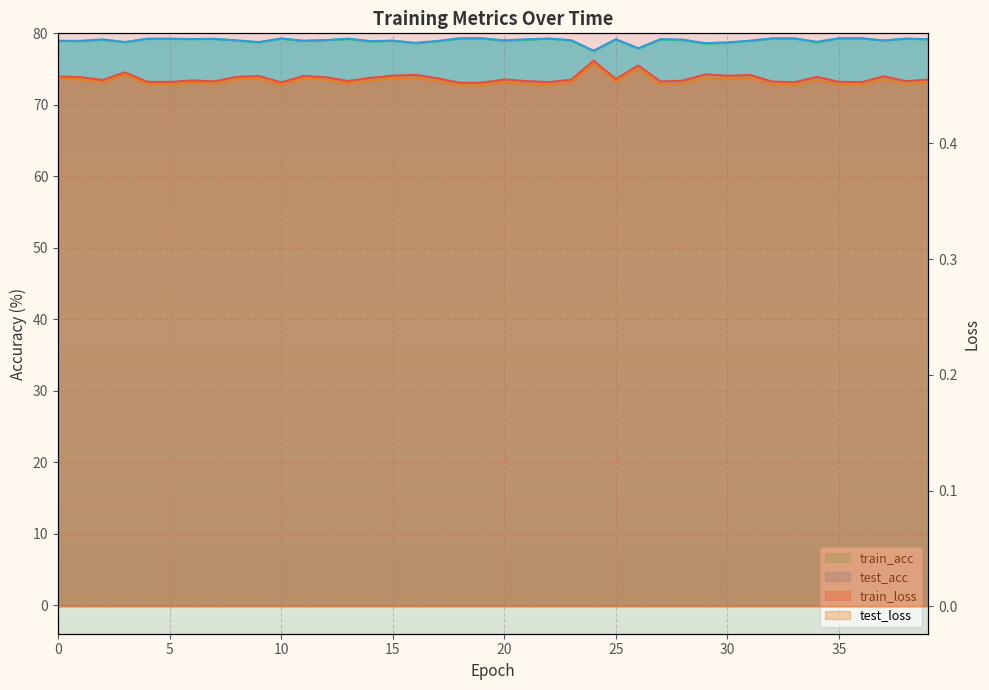

Which category has the lowest value in the train_loss series?

18